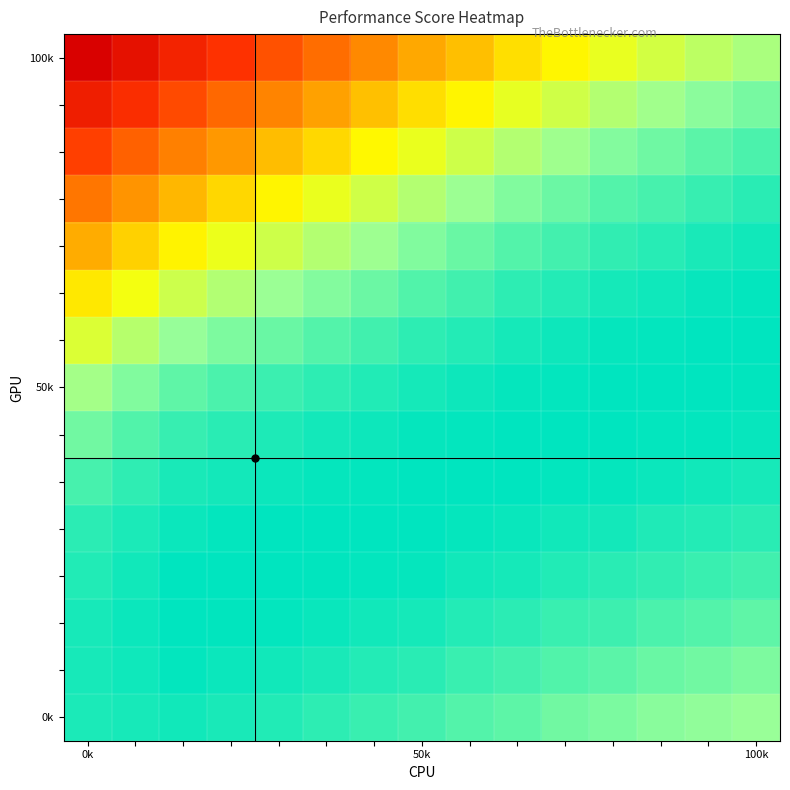

At which category is the sum across all series the highest?

100k